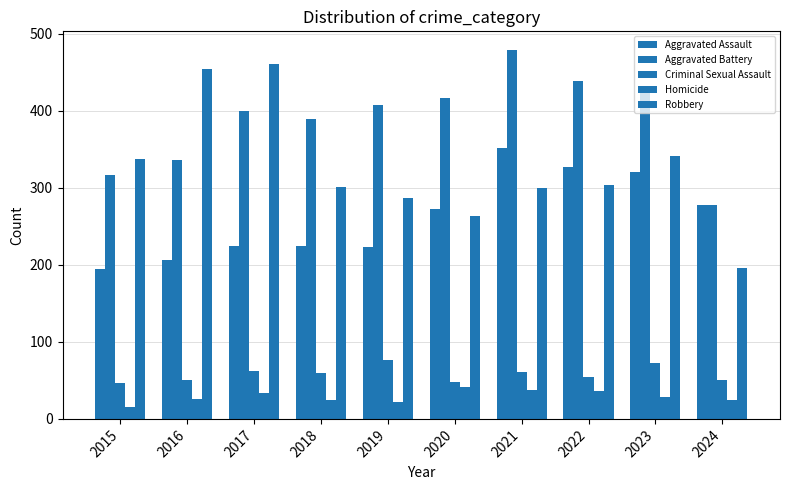

What is the smallest value displayed?

15